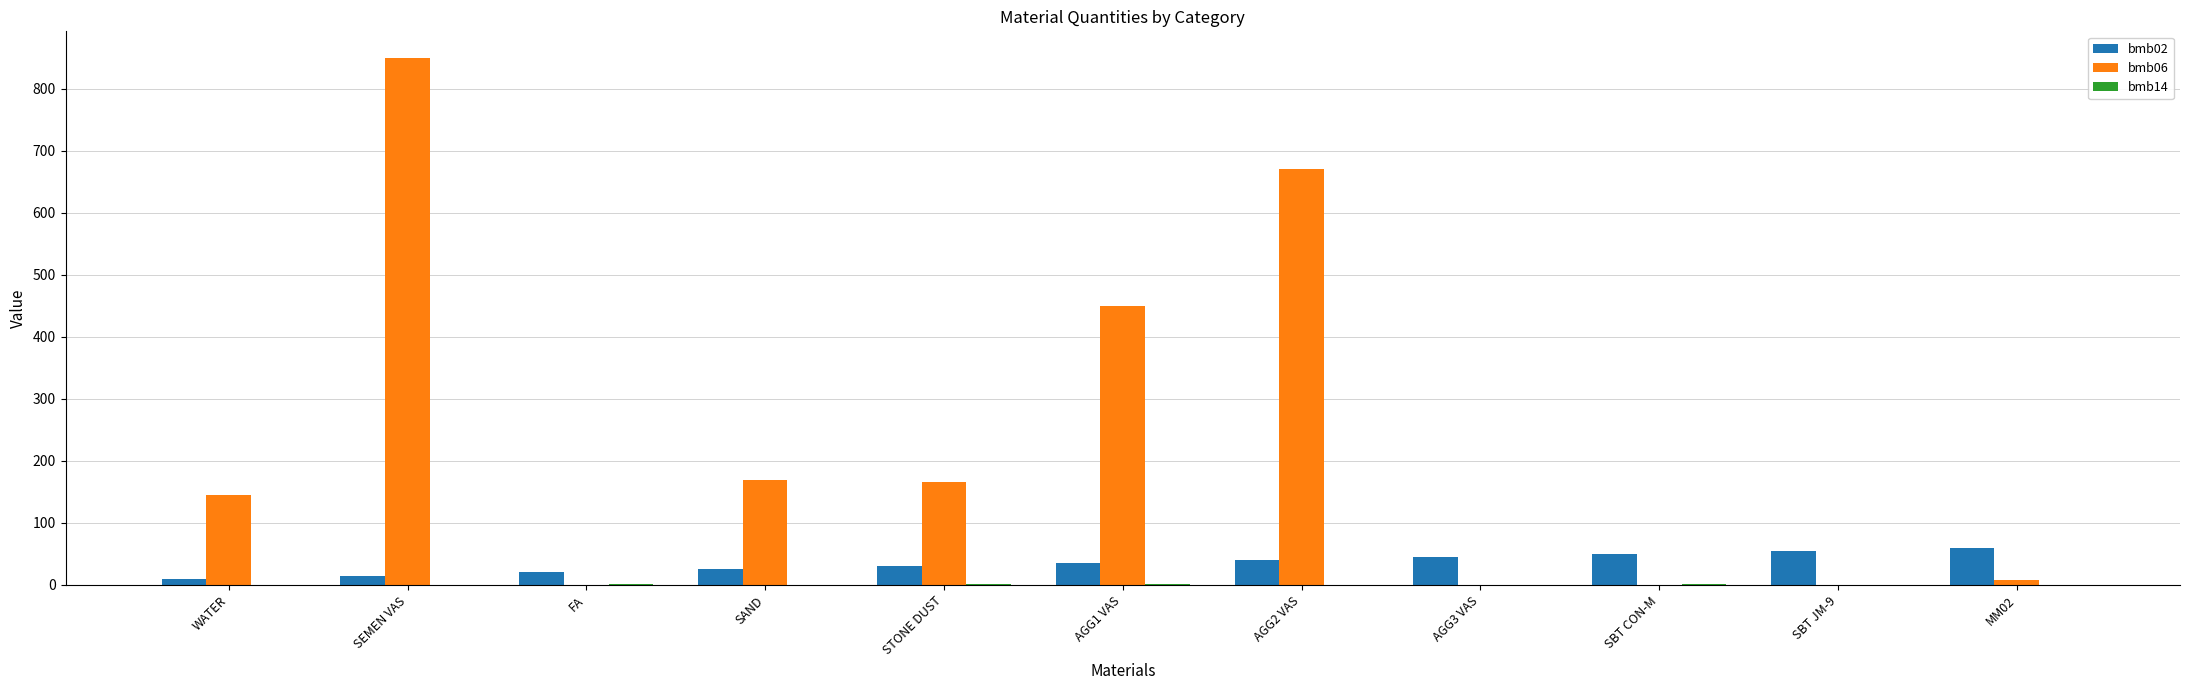

How many groups of bars are there?

11